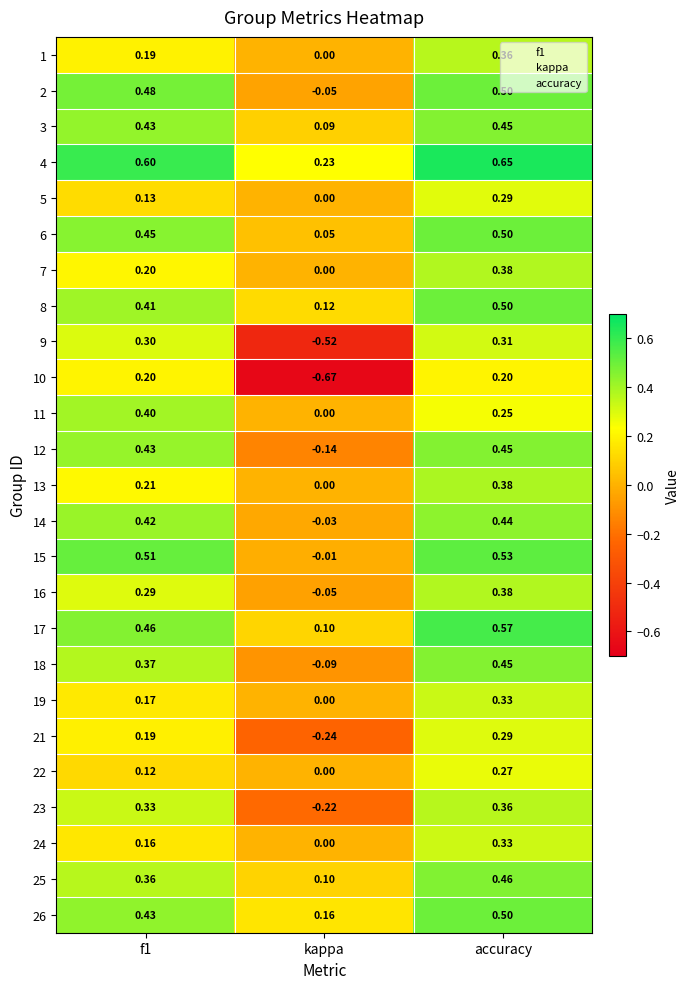

Which series has the widest spread of values?

10